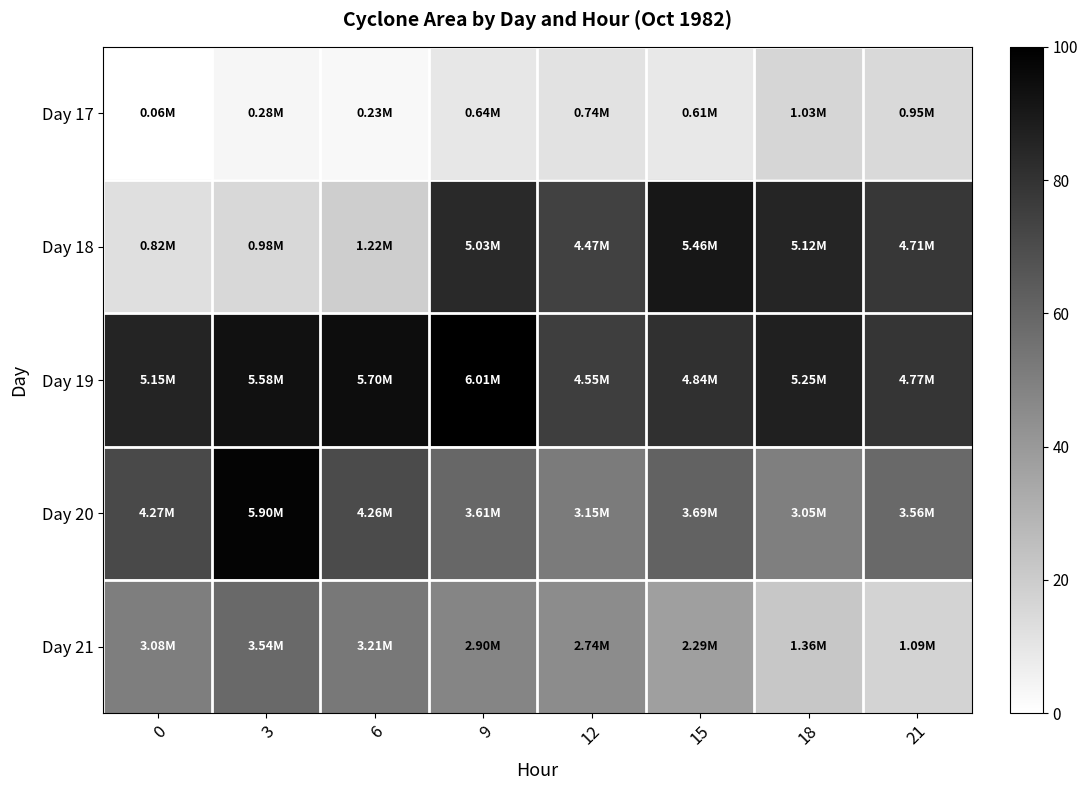

Reading right to left, list all the values displayed in this chart.

row_0: 21=15.0	18=16.3	15=9.3	12=11.5	9=9.7	6=2.9	3=3.7	0=0.0
row_1: 21=78.2	18=85.2	15=90.8	12=74.2	9=83.5	6=19.5	3=15.5	0=12.8
row_2: 21=79.2	18=87.3	15=80.5	12=75.4	9=100.0	6=94.9	3=92.8	0=85.6
row_3: 21=58.9	18=50.3	15=61.0	12=51.9	9=59.7	6=70.6	3=98.2	0=70.8
row_4: 21=17.3	18=21.9	15=37.5	12=45.1	9=47.8	6=52.9	3=58.6	0=50.8